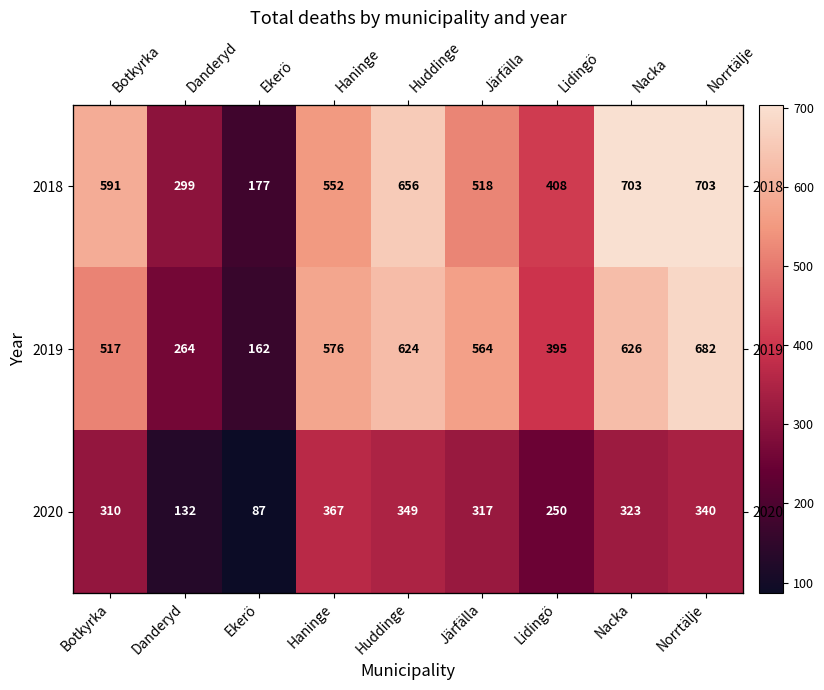

What is the sum of the 2020 values at Botkyrka and Danderyd?

442